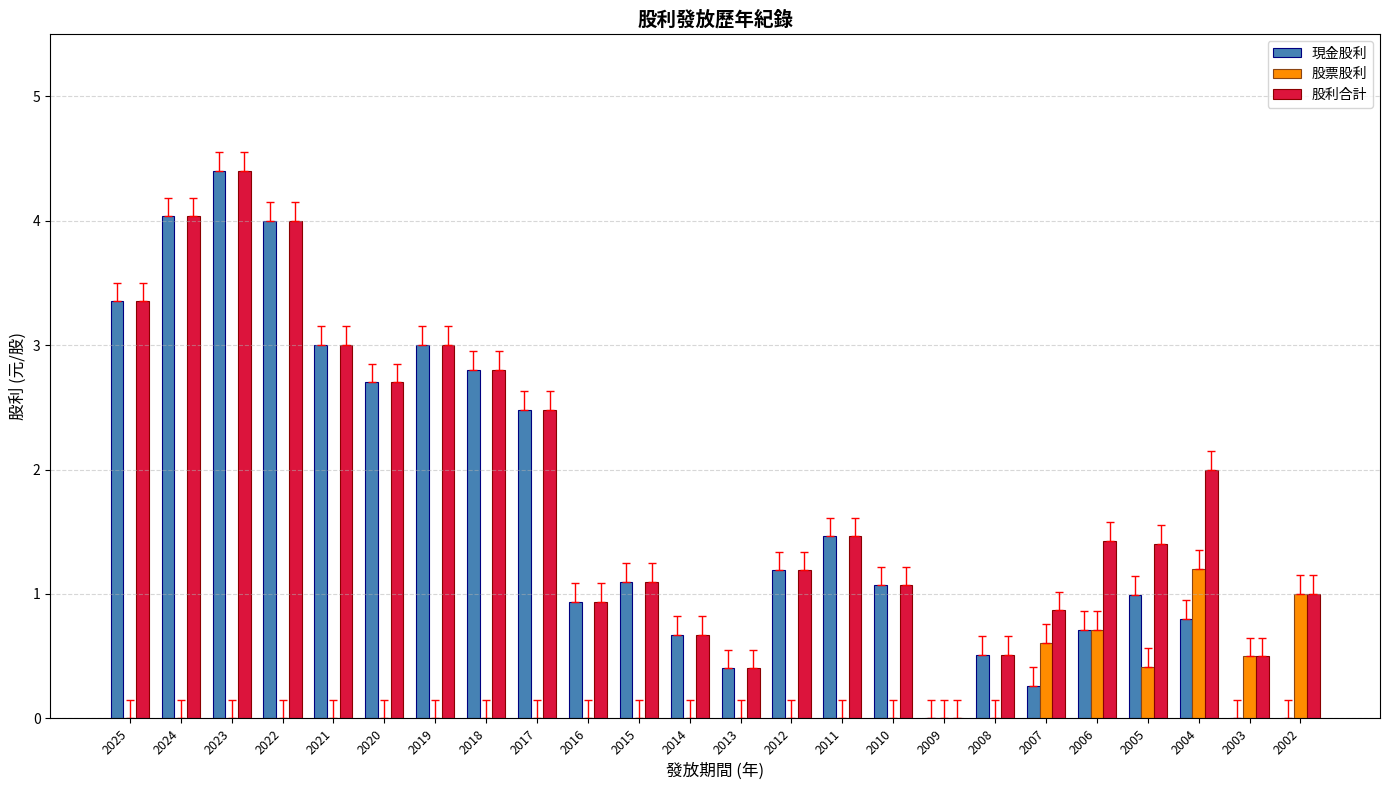

Where is 股利合計 nearest to the value 2?

2004